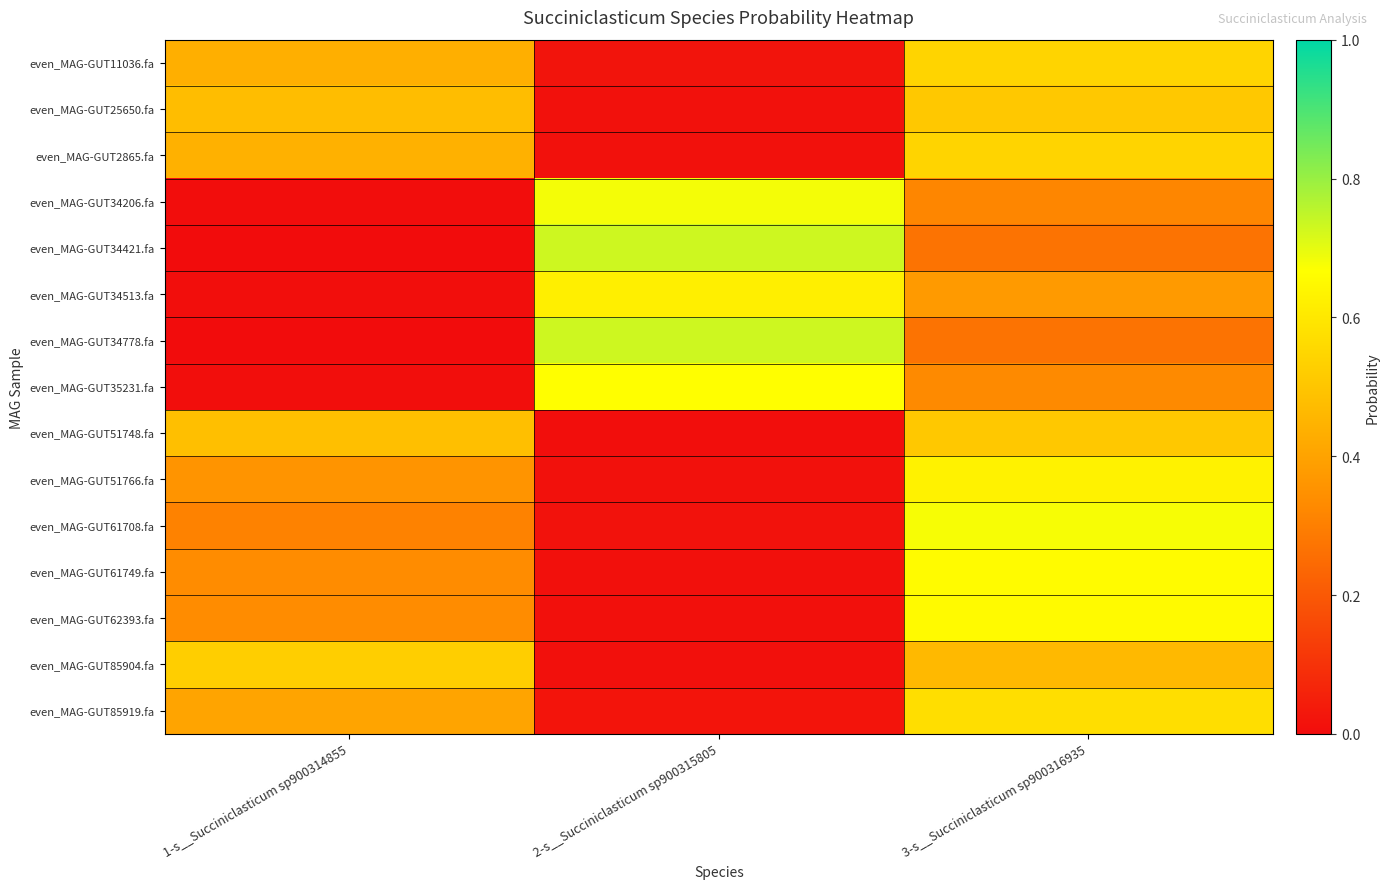

Reading right to left, extract all data points from this chart.

even_MAG-GUT11036.fa: 3-s__Succiniclasticum sp900316935=0.5	2-s__Succiniclasticum sp900315805=0.0	1-s__Succiniclasticum sp900314855=0.4
even_MAG-GUT25650.fa: 3-s__Succiniclasticum sp900316935=0.5	2-s__Succiniclasticum sp900315805=0.0	1-s__Succiniclasticum sp900314855=0.5
even_MAG-GUT2865.fa: 3-s__Succiniclasticum sp900316935=0.5	2-s__Succiniclasticum sp900315805=0.0	1-s__Succiniclasticum sp900314855=0.4
even_MAG-GUT34206.fa: 3-s__Succiniclasticum sp900316935=0.3	2-s__Succiniclasticum sp900315805=0.7	1-s__Succiniclasticum sp900314855=0.0
even_MAG-GUT34421.fa: 3-s__Succiniclasticum sp900316935=0.3	2-s__Succiniclasticum sp900315805=0.7	1-s__Succiniclasticum sp900314855=0.0
even_MAG-GUT34513.fa: 3-s__Succiniclasticum sp900316935=0.4	2-s__Succiniclasticum sp900315805=0.6	1-s__Succiniclasticum sp900314855=0.0
even_MAG-GUT34778.fa: 3-s__Succiniclasticum sp900316935=0.3	2-s__Succiniclasticum sp900315805=0.7	1-s__Succiniclasticum sp900314855=0.0
even_MAG-GUT35231.fa: 3-s__Succiniclasticum sp900316935=0.3	2-s__Succiniclasticum sp900315805=0.7	1-s__Succiniclasticum sp900314855=0.0
even_MAG-GUT51748.fa: 3-s__Succiniclasticum sp900316935=0.5	2-s__Succiniclasticum sp900315805=0.0	1-s__Succiniclasticum sp900314855=0.5
even_MAG-GUT51766.fa: 3-s__Succiniclasticum sp900316935=0.6	2-s__Succiniclasticum sp900315805=0.0	1-s__Succiniclasticum sp900314855=0.4
even_MAG-GUT61708.fa: 3-s__Succiniclasticum sp900316935=0.7	2-s__Succiniclasticum sp900315805=0.0	1-s__Succiniclasticum sp900314855=0.3
even_MAG-GUT61749.fa: 3-s__Succiniclasticum sp900316935=0.7	2-s__Succiniclasticum sp900315805=0.0	1-s__Succiniclasticum sp900314855=0.3
even_MAG-GUT62393.fa: 3-s__Succiniclasticum sp900316935=0.7	2-s__Succiniclasticum sp900315805=0.0	1-s__Succiniclasticum sp900314855=0.3
even_MAG-GUT85904.fa: 3-s__Succiniclasticum sp900316935=0.5	2-s__Succiniclasticum sp900315805=0.0	1-s__Succiniclasticum sp900314855=0.5
even_MAG-GUT85919.fa: 3-s__Succiniclasticum sp900316935=0.6	2-s__Succiniclasticum sp900315805=0.0	1-s__Succiniclasticum sp900314855=0.4